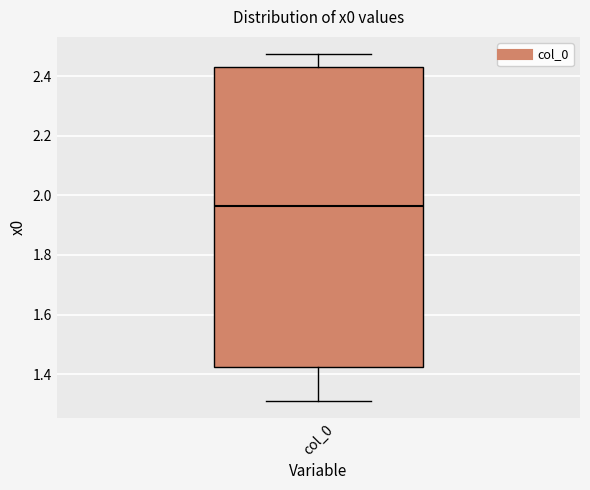

Read this box plot against the y-axis: the position of the median line, the range covered by the box, and the ends of both whiskers. The values are not printed on the chart, so give them approximately, as read against the axis.

median 1.96, box 1.42 to 2.44, whiskers 1.32 to 2.48